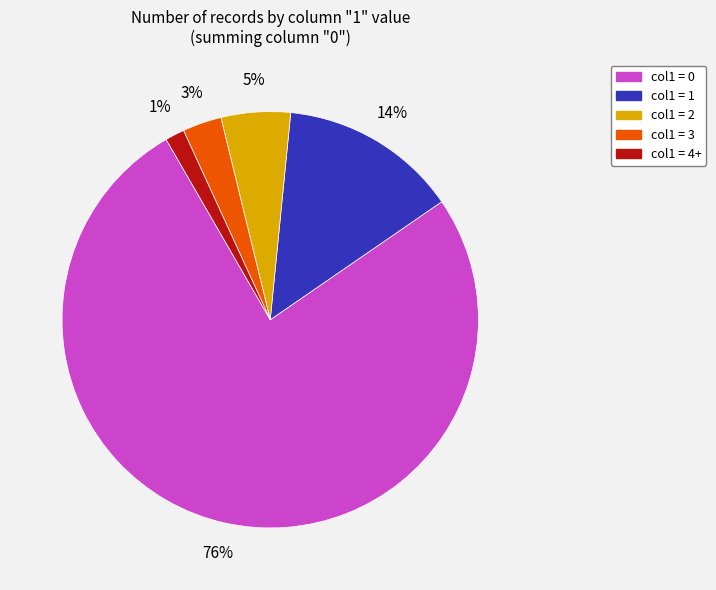

What is the smallest slice in the pie chart?

col1 = 4+